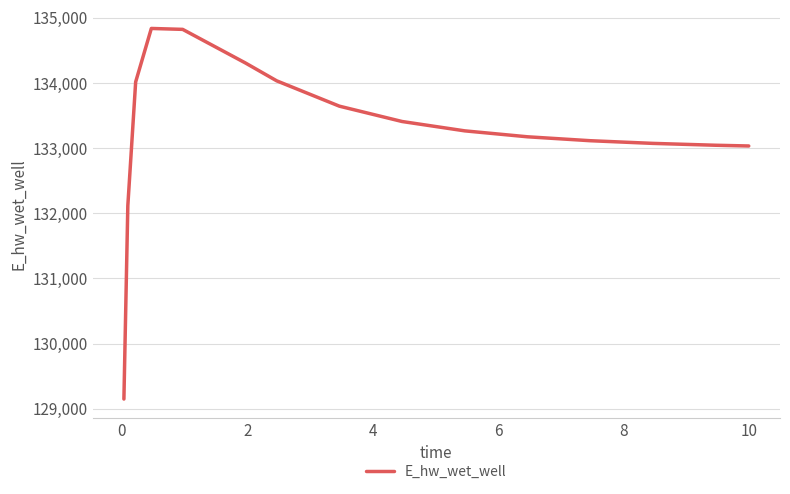

What is the minimum value shown in the chart?

129148.1